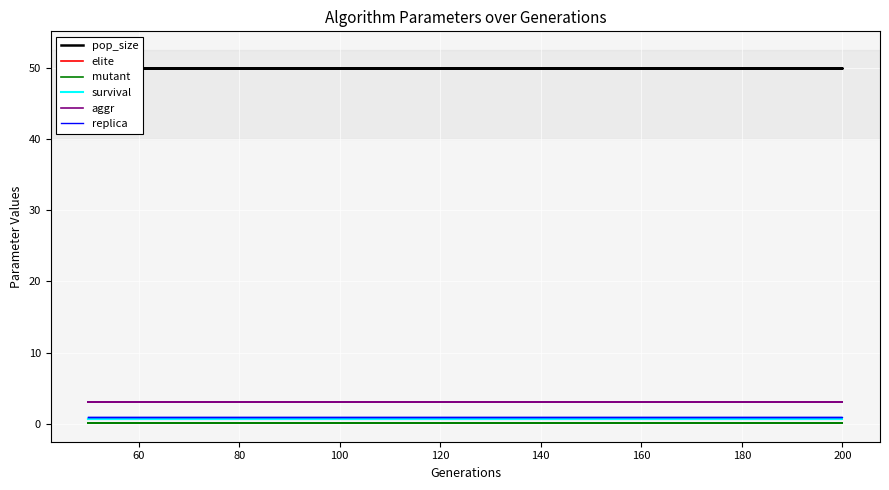

How many lines are shown in the chart?

6